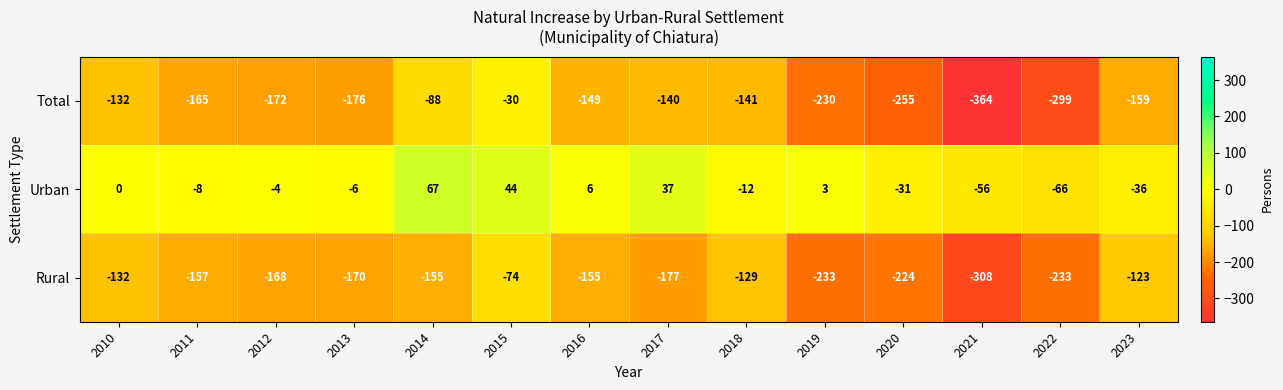

How many data points in Total are less than -159?

7